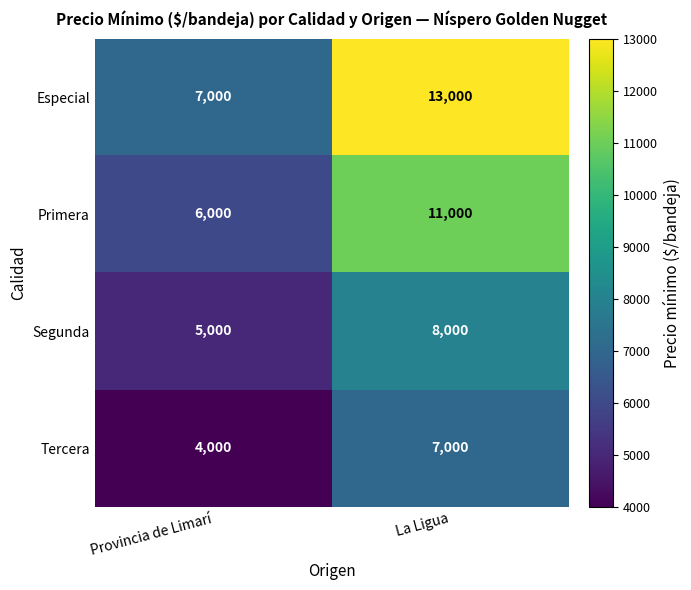

Rank the series at La Ligua from lowest to highest value.

Tercera, Segunda, Primera, Especial